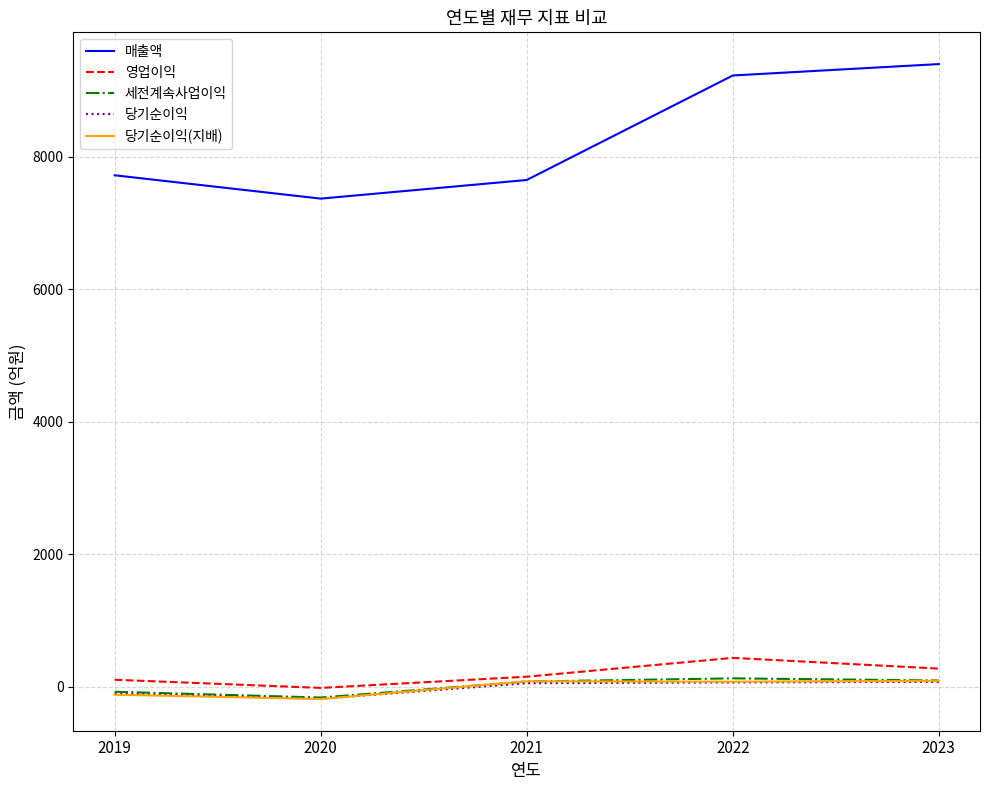

True or false: 영업이익 has a value of 89 at 2022.

False